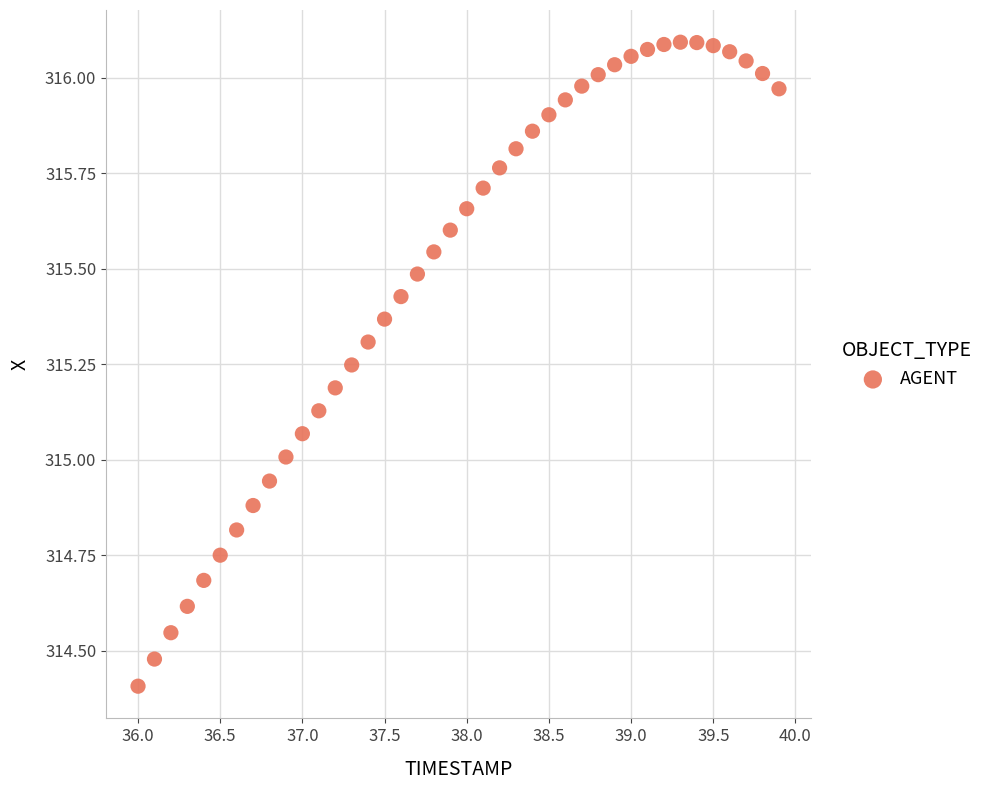

What is the range of Y values (max minus min)?

1.7